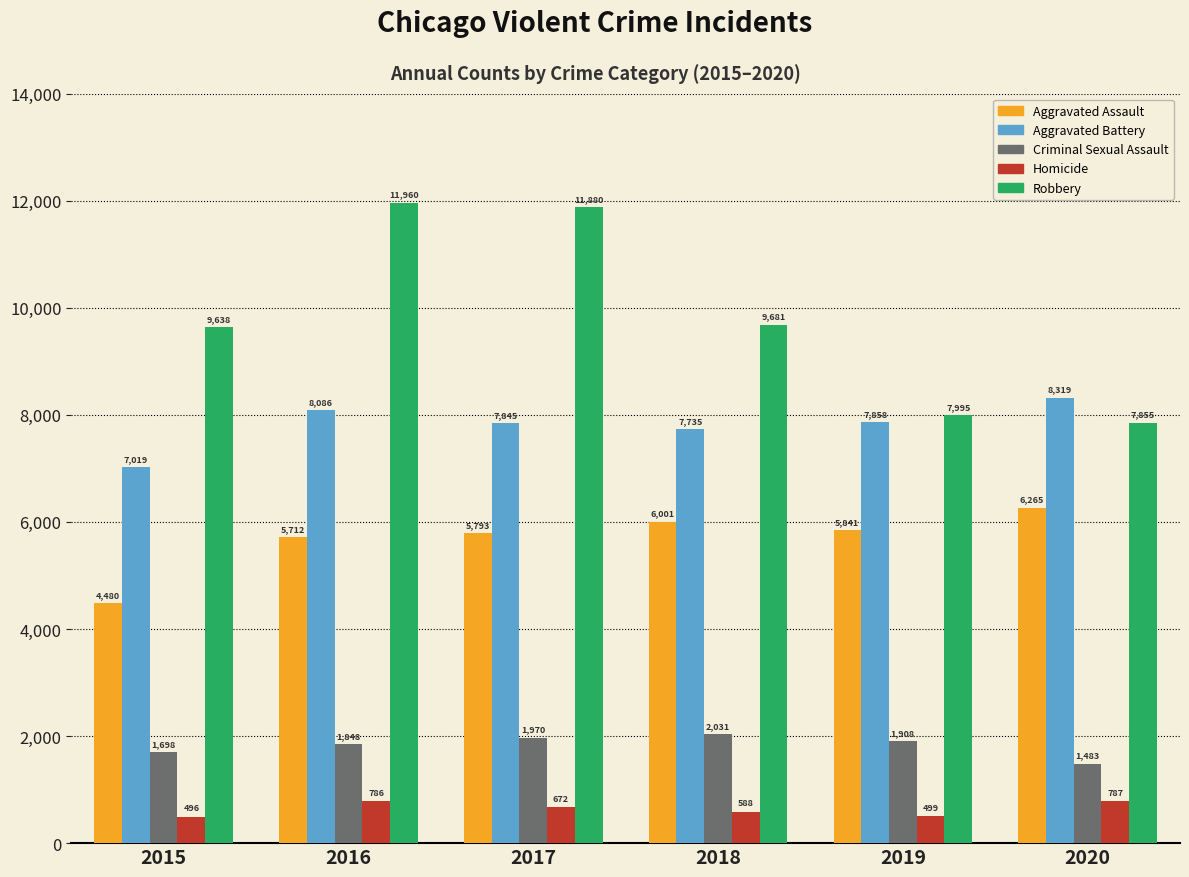

Is it true that Aggravated Assault equals 1960 at 2016?

False